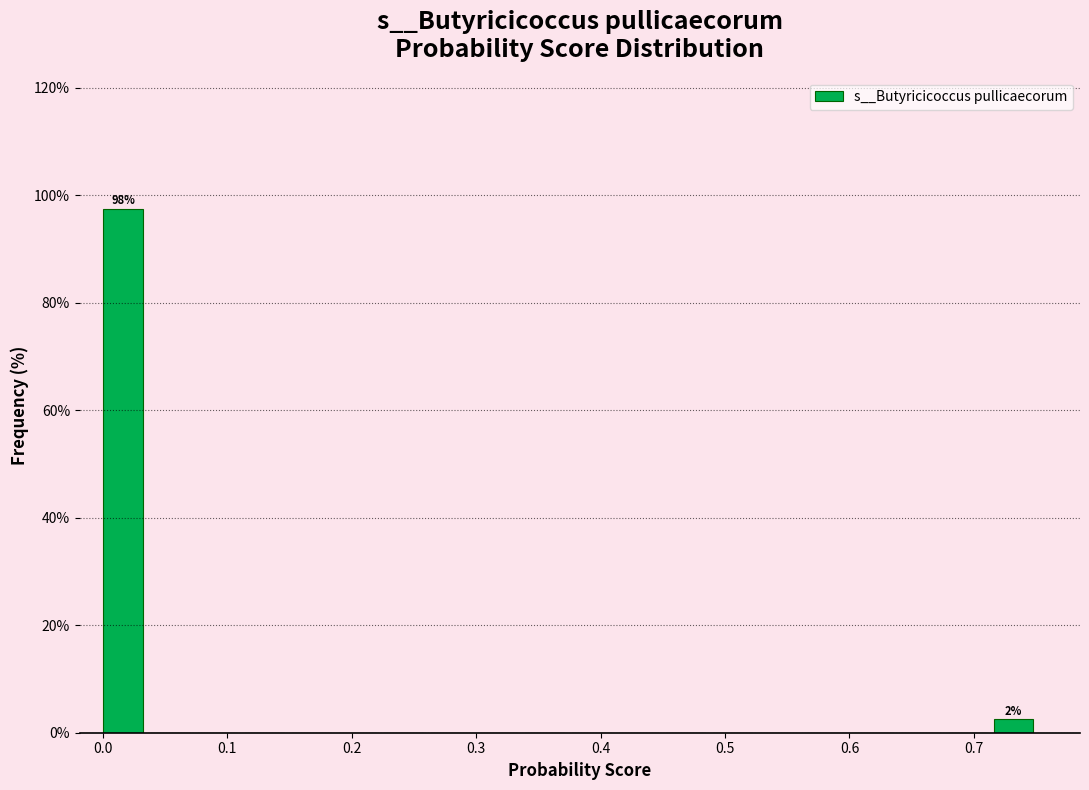

Around what value on the x-axis is the tallest bar? Give the approximate position of its centre, as read against the axis.

0.02